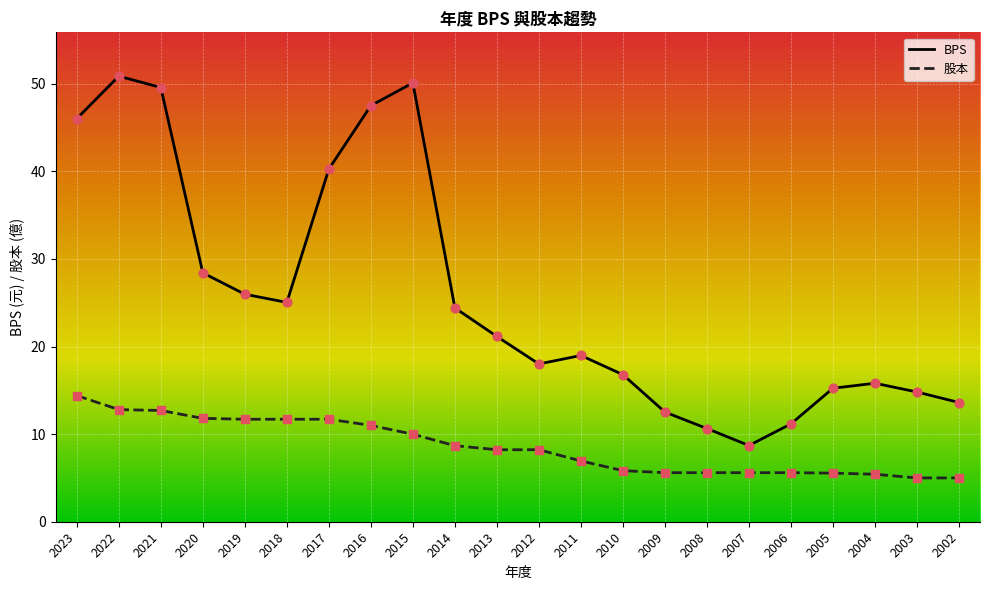

At how many categories does at least one series exceed 48?

3